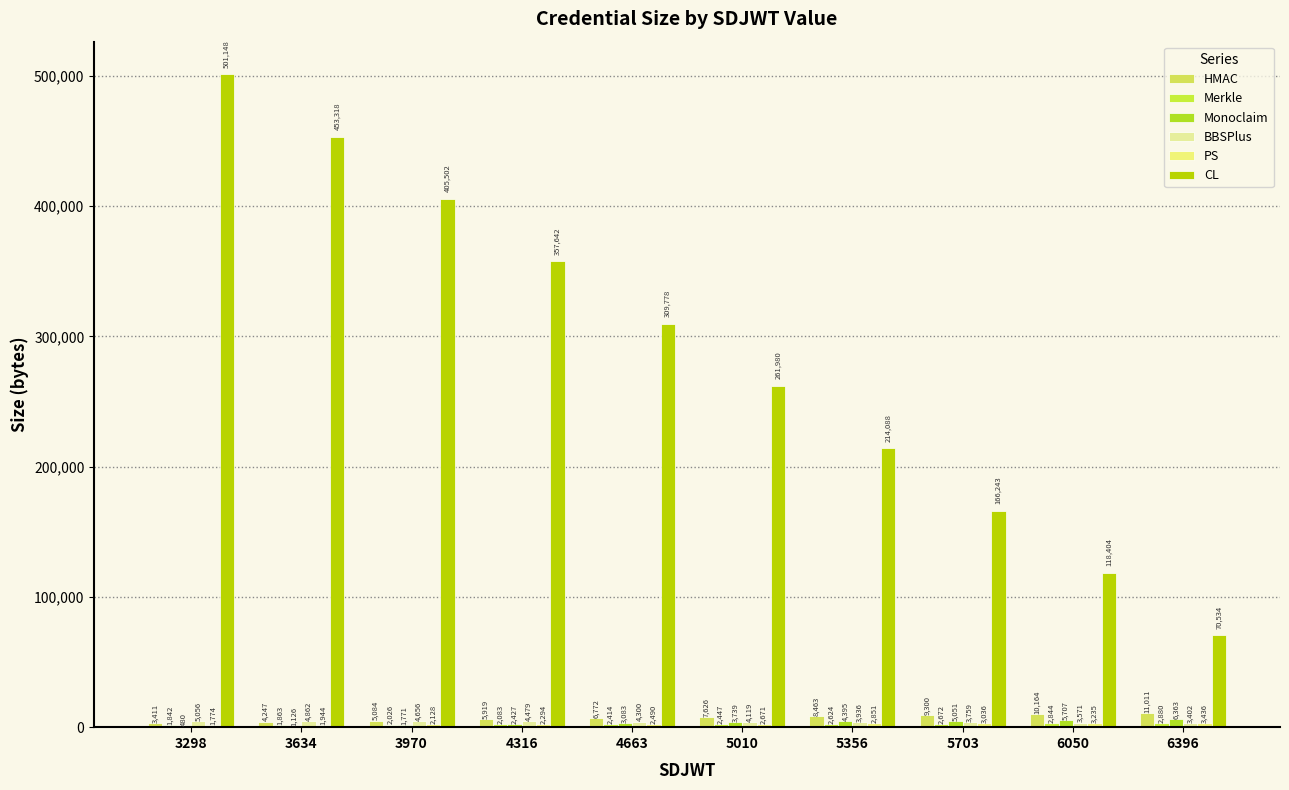

Is it true that BBSPlus equals 4656 at 3970?

True